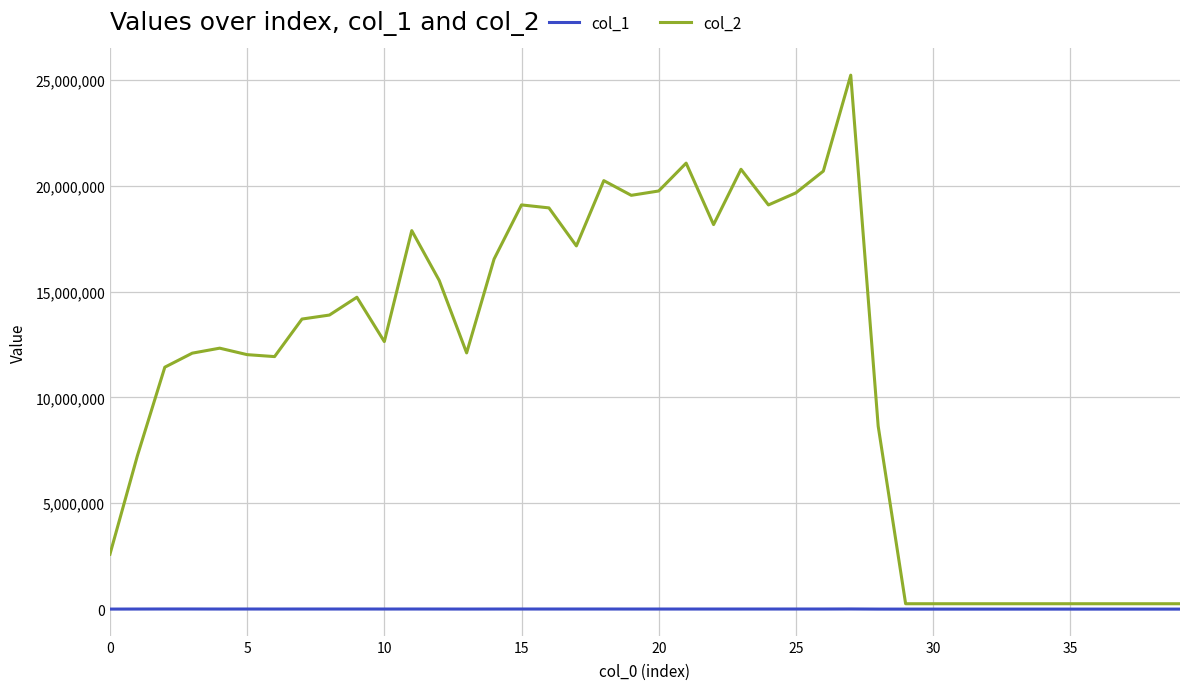

Which series has the widest spread of values?

col_2